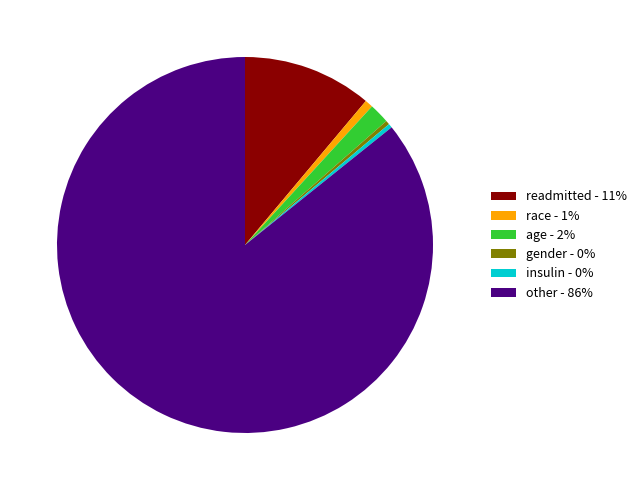

Which has a higher value, other - 86% or race - 1%?

other - 86%